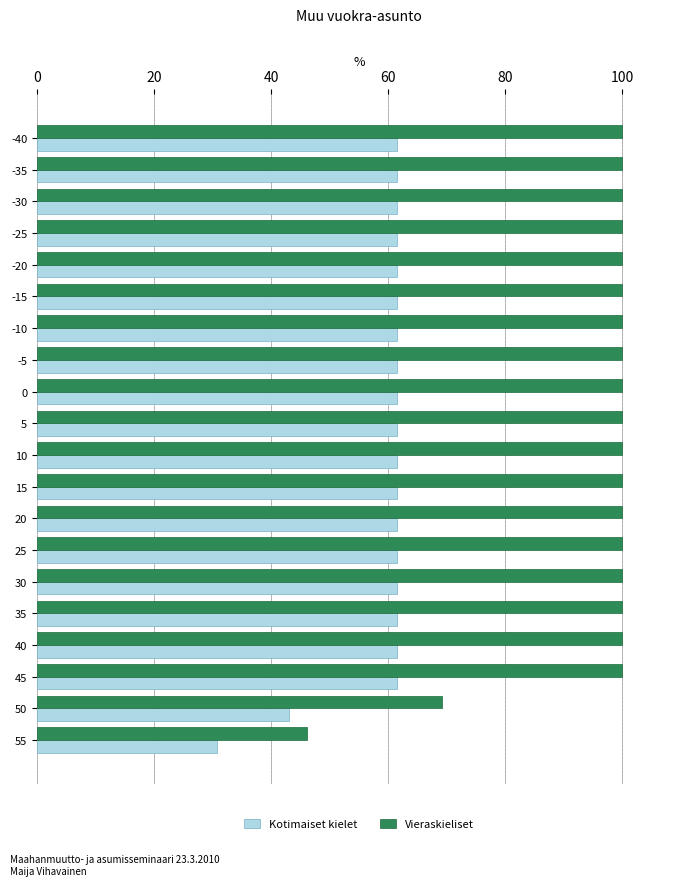

At which label is Vieraskieliset closest to 73?

50